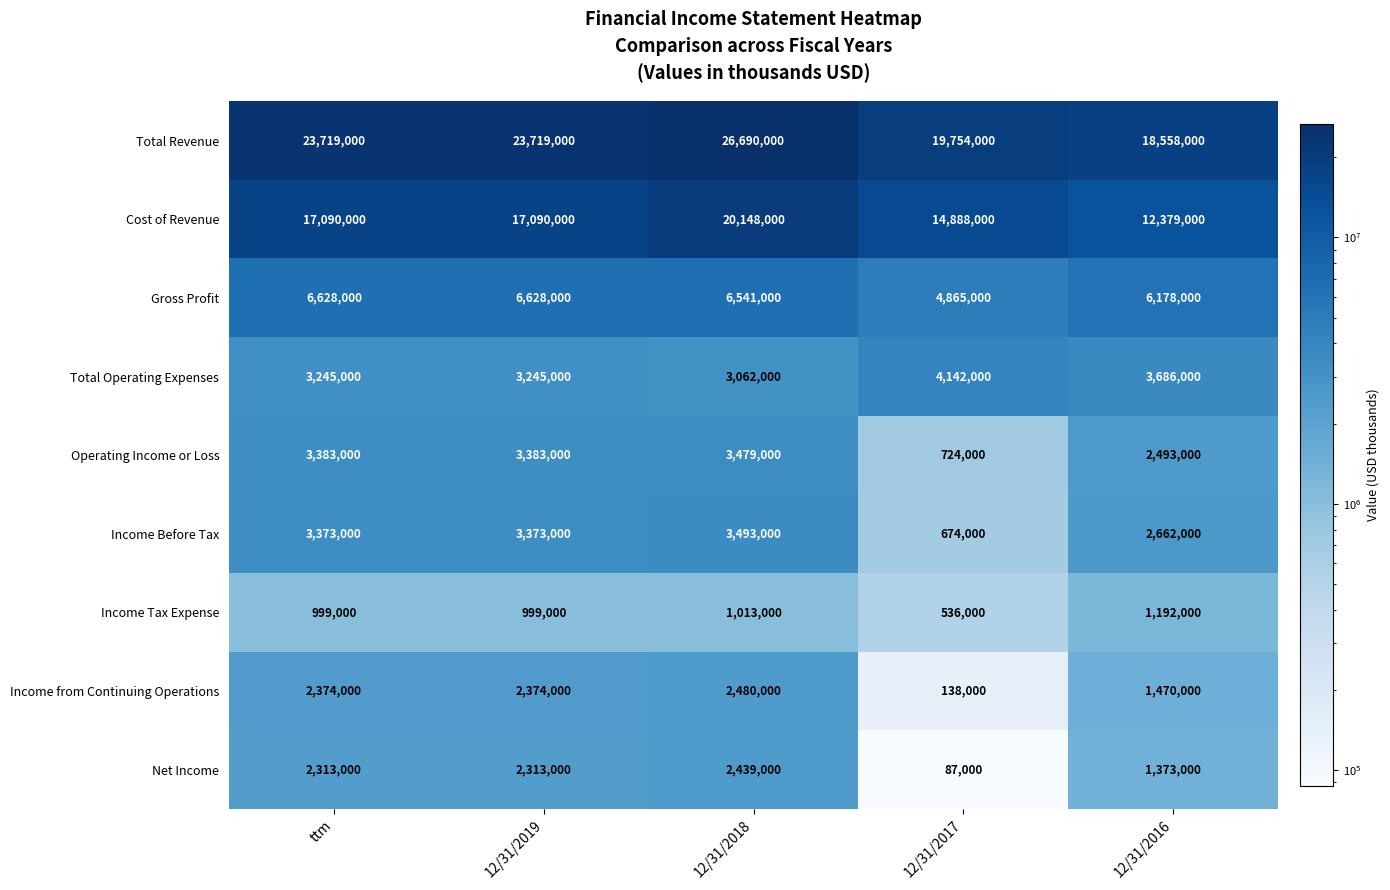

True or false: Operating Income or Loss has a value of 3383000 at 12/31/2019.

True